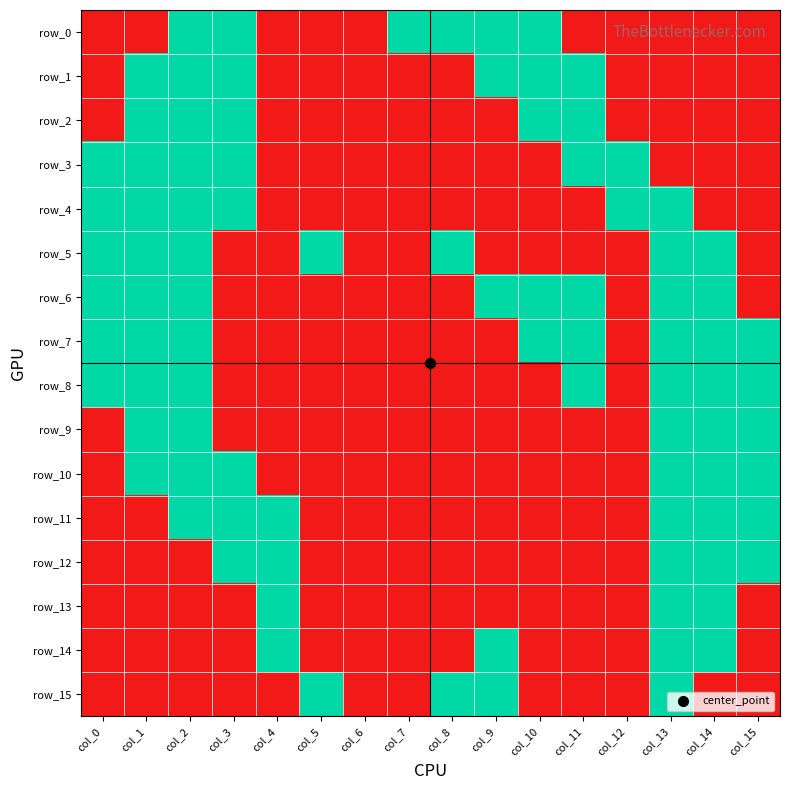

Reading left to right, what are all the values shown in this chart?

row_0: 0	0	1	1	0	0	0	1	1	1	1	0	0	0	0	0
row_1: 0	1	1	1	0	0	0	0	0	1	1	1	0	0	0	0
row_2: 0	1	1	1	0	0	0	0	0	0	1	1	0	0	0	0
row_3: 1	1	1	1	0	0	0	0	0	0	0	1	1	0	0	0
row_4: 1	1	1	1	0	0	0	0	0	0	0	0	1	1	0	0
row_5: 1	1	1	0	0	1	0	0	1	0	0	0	0	1	1	0
row_6: 1	1	1	0	0	0	0	0	0	1	1	1	0	1	1	0
row_7: 1	1	1	0	0	0	0	0	0	0	1	1	0	1	1	1
row_8: 1	1	1	0	0	0	0	0	0	0	0	1	0	1	1	1
row_9: 0	1	1	0	0	0	0	0	0	0	0	0	0	1	1	1
row_10: 0	1	1	1	0	0	0	0	0	0	0	0	0	1	1	1
row_11: 0	0	1	1	1	0	0	0	0	0	0	0	0	1	1	1
row_12: 0	0	0	1	1	0	0	0	0	0	0	0	0	1	1	1
row_13: 0	0	0	0	1	0	0	0	0	0	0	0	0	1	1	0
row_14: 0	0	0	0	1	0	0	0	0	1	0	0	0	1	1	0
row_15: 0	0	0	0	0	1	0	0	1	1	0	0	0	1	0	0